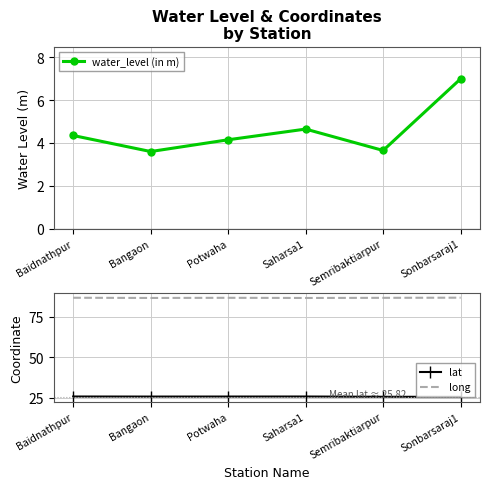

What is the label of the 3rd point from the left?

Potwaha